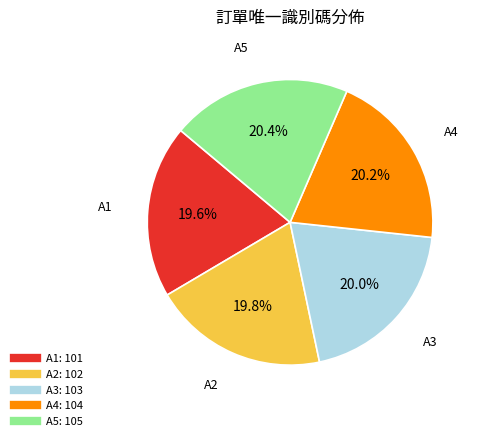

Combined, do A2 and A3 account for over 50%?

No